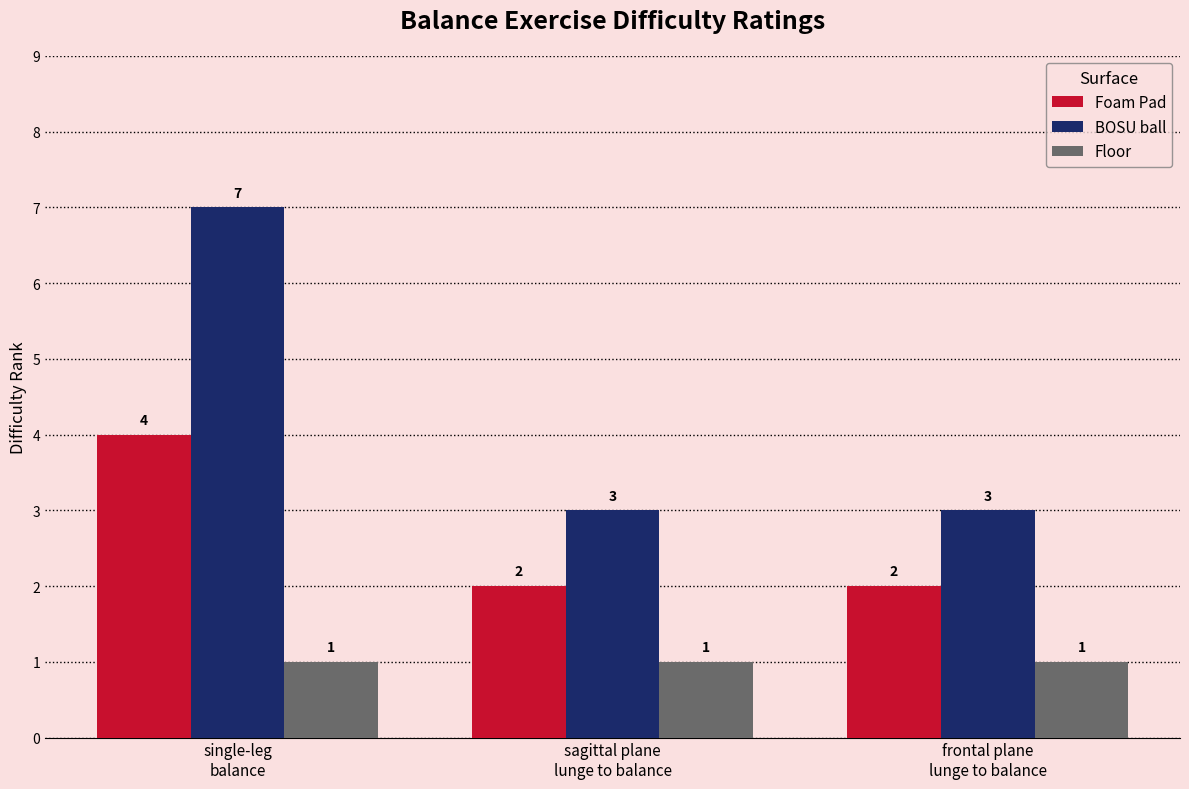

Reading left to right, what are all the values shown in this chart?

Foam Pad: 4	2	2
BOSU ball: 7	3	3
Floor: 1	1	1